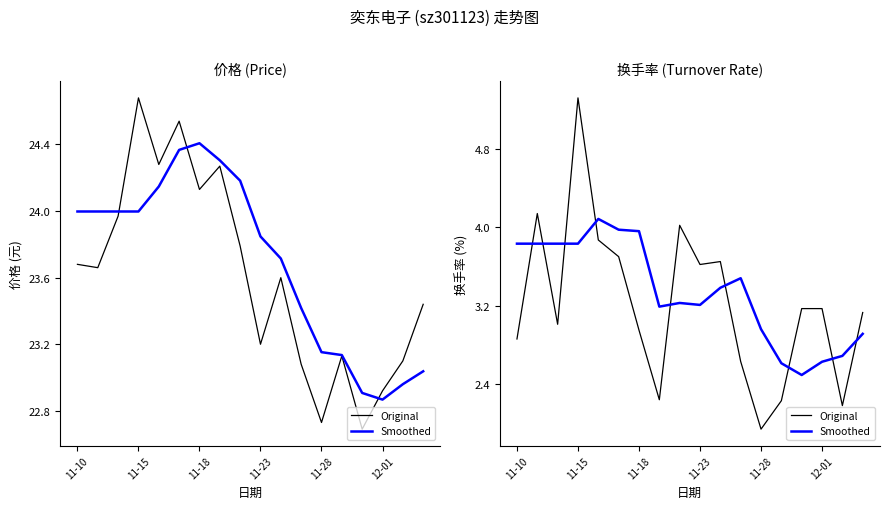

Rank the series at 11-15 from lowest to highest value.

Smoothed, Original